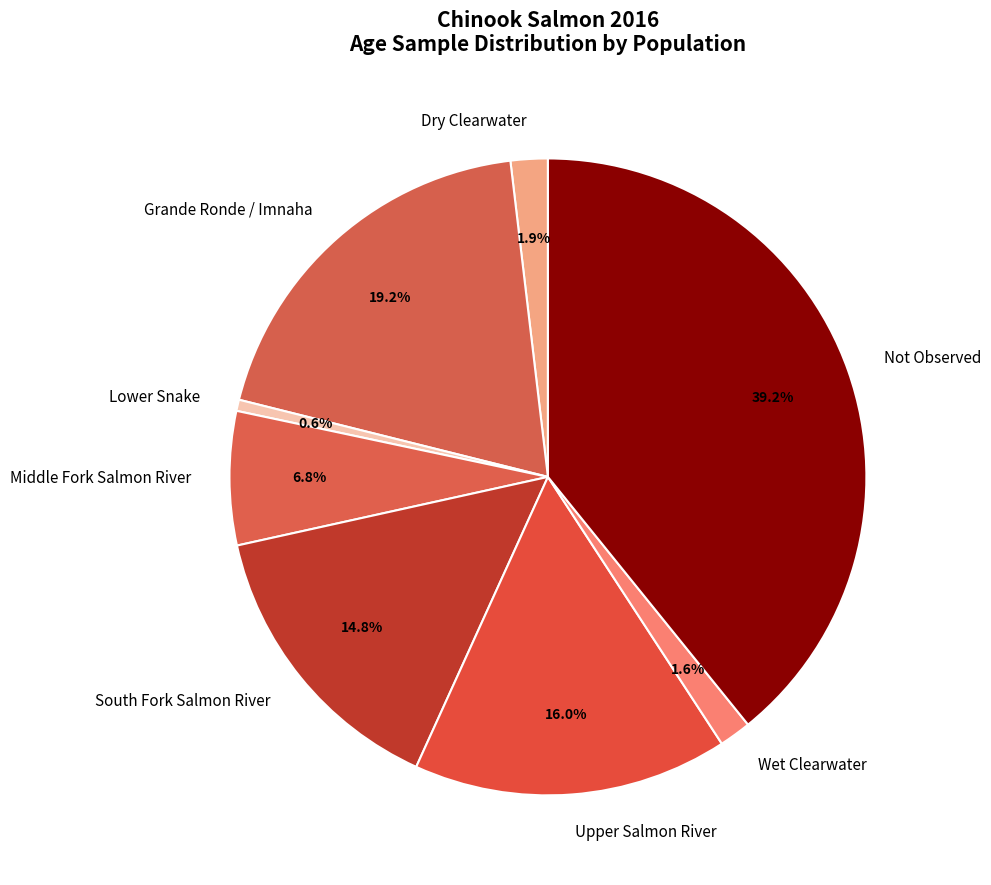

Does Grande Ronde / Imnaha account for over 50% of the chart?

No